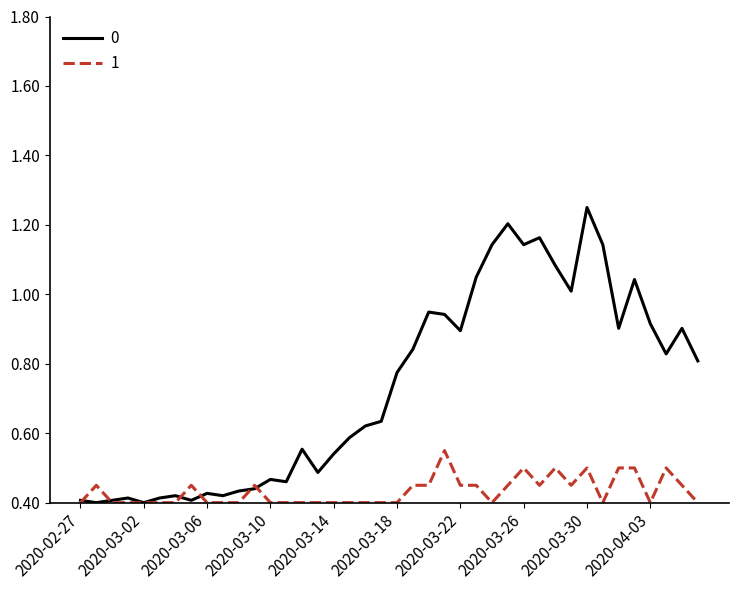

List the series in order of their peak value, lowest first.

1, 0